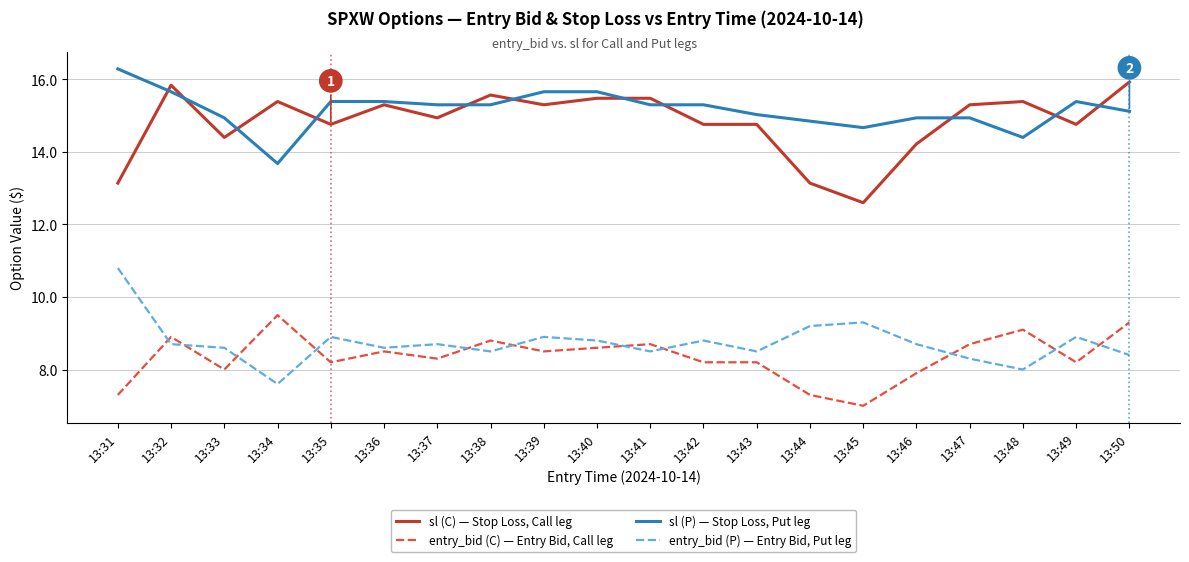

Which series changed the most between 13:32 and 13:43?

sl (C) — Stop Loss, Call leg